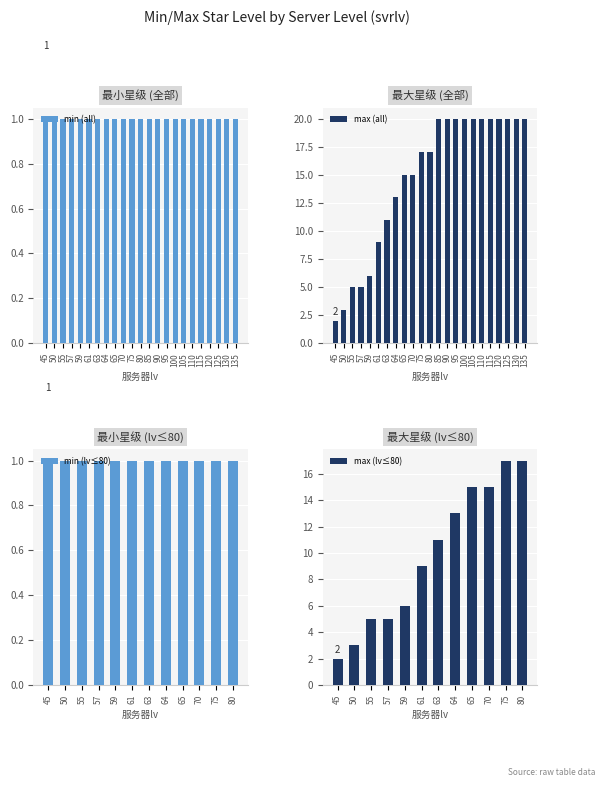

The value at 57 is 2. True or false?

False